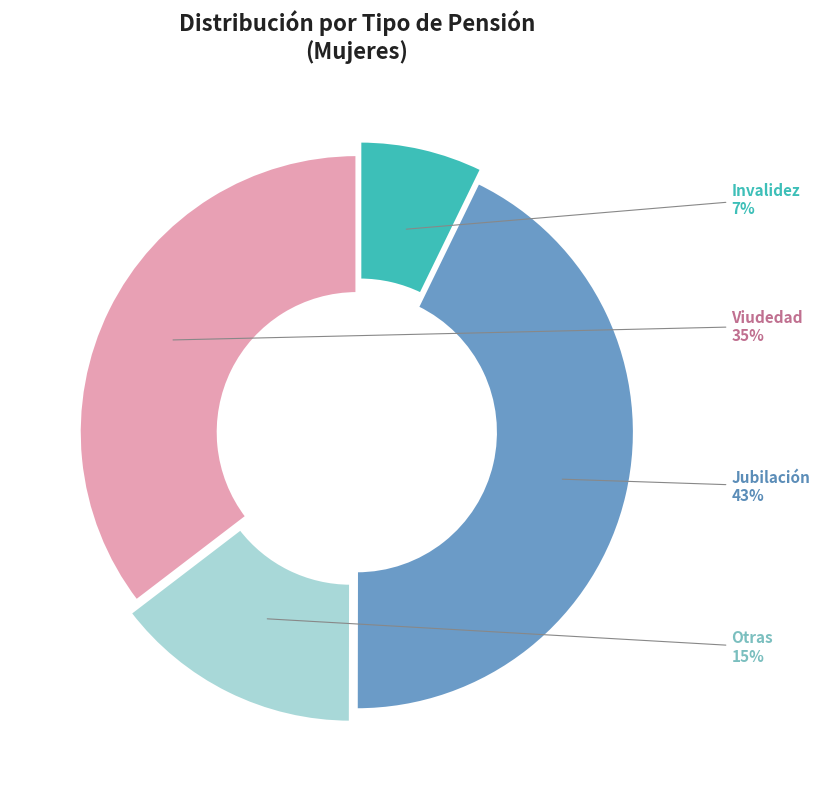

To the nearest percent, what is the difference between the largest and smallest slice percentages?

36%